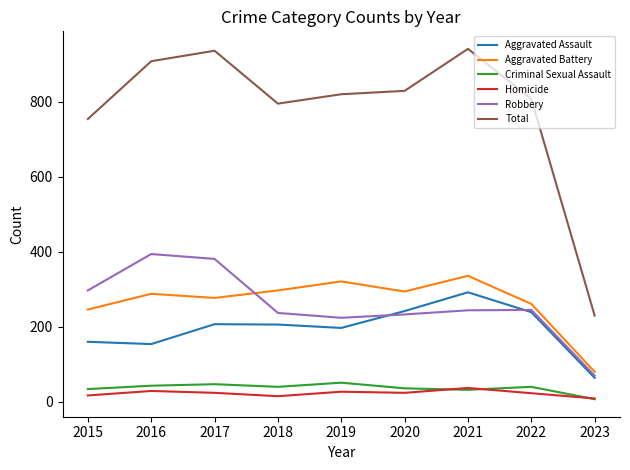

True or false: Total has more than 0 interior local peaks.

True